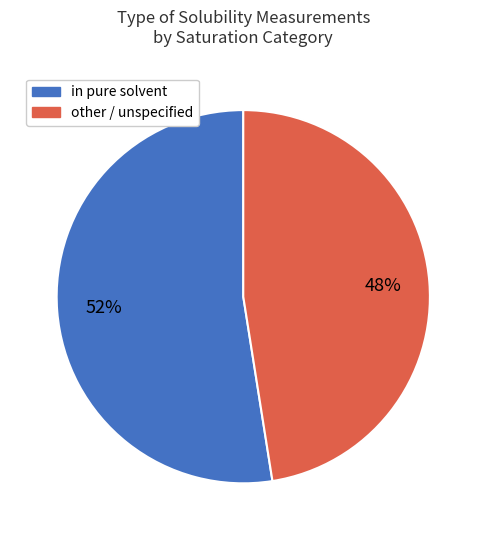

Is it true that in pure solvent is 46% of the pie?

False